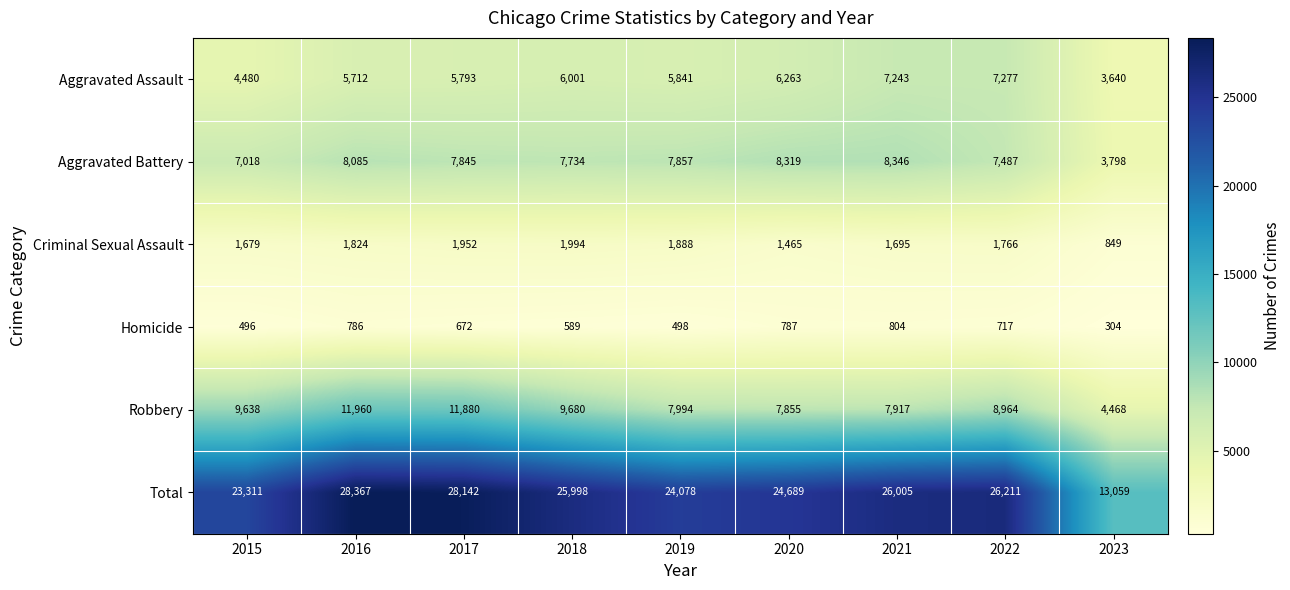

What is the average value of the Total series?

24429